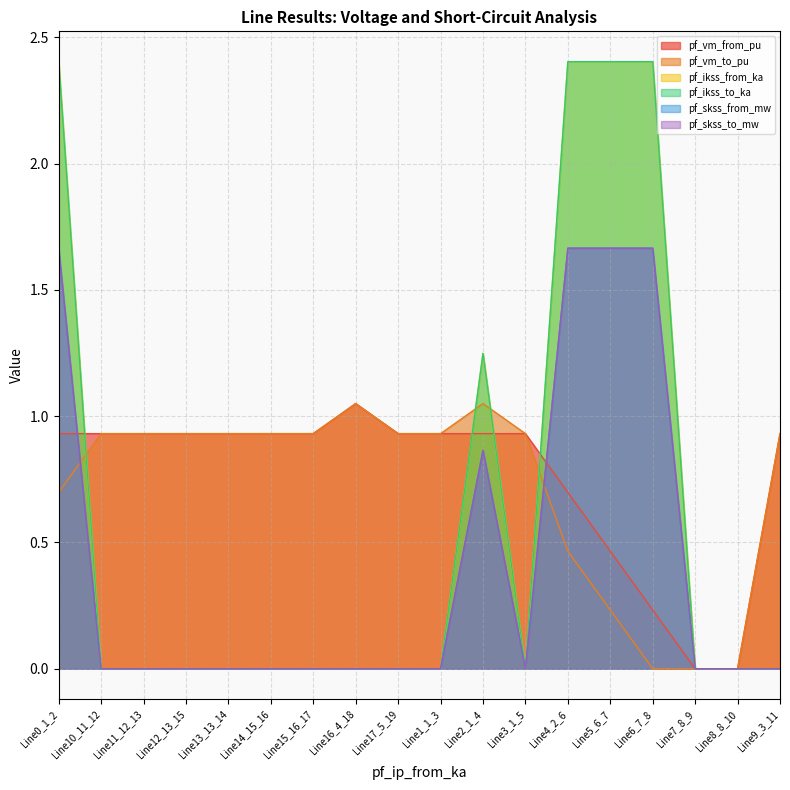

Between Line8_8_10 and Line9_3_11, which series saw the biggest shift?

pf_vm_to_pu